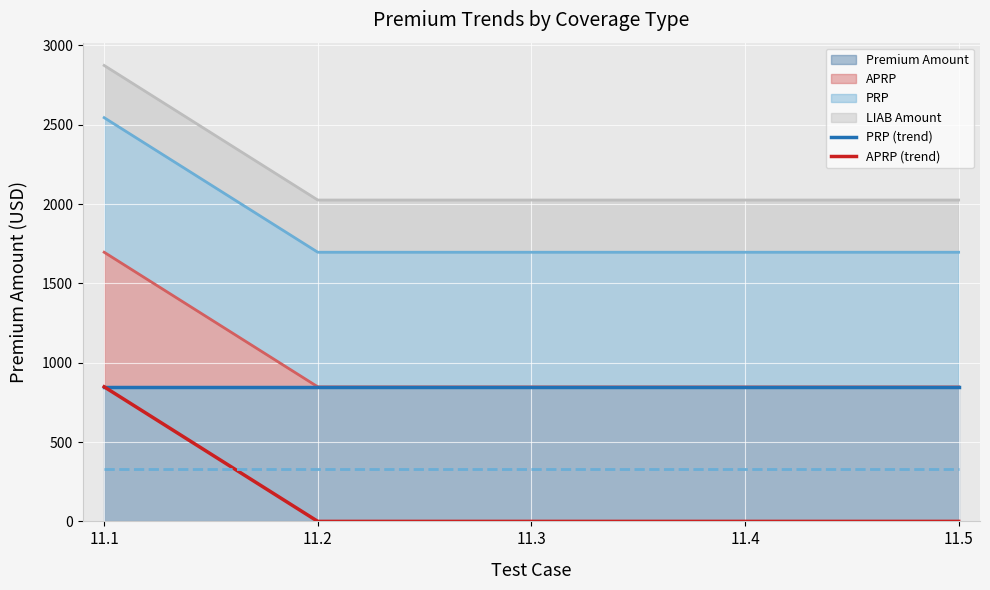

Between 11.2 and 11.5, which is larger?

11.2